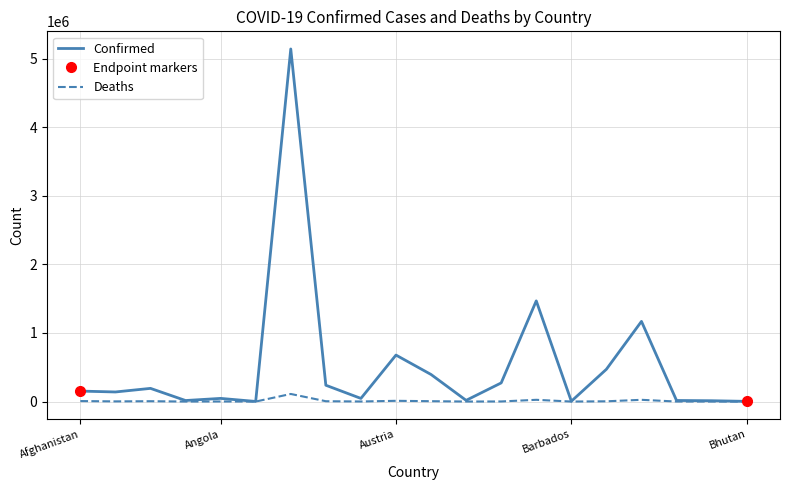

In Confirmed, how many points are higher than both neighbors (excluding endpoints)?

6